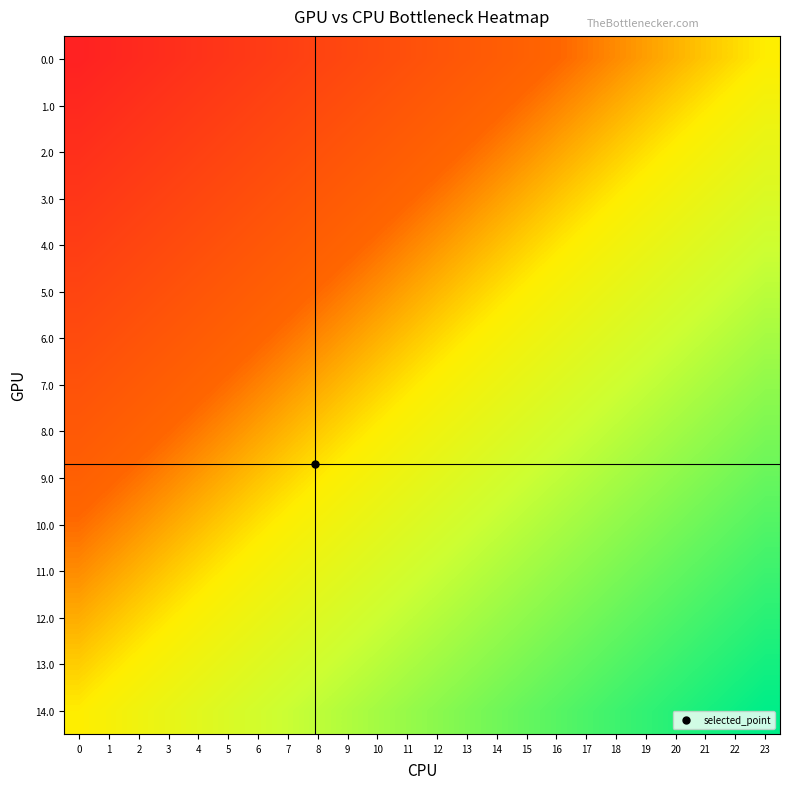

Reading left to right, what are all the values shown in this chart?

0.0: 0=-1.0	1=-1.0	2=-0.9	3=-0.9	4=-0.8	5=-0.8	6=-0.7	7=-0.7	8=-0.7	9=-0.6	10=-0.6	11=-0.5	12=-0.5	13=-0.4	14=-0.4	15=-0.3	16=-0.3	17=-0.3	18=-0.2	19=-0.2	20=-0.1	21=-0.1	22=-0.0	23=0.0
1.0: 0=-0.9	1=-0.9	2=-0.8	3=-0.8	4=-0.8	5=-0.7	6=-0.7	7=-0.6	8=-0.6	9=-0.5	10=-0.5	11=-0.5	12=-0.4	13=-0.4	14=-0.3	15=-0.3	16=-0.2	17=-0.2	18=-0.1	19=-0.1	20=-0.1	21=-0.0	22=0.0	23=0.1
2.0: 0=-0.9	1=-0.8	2=-0.8	3=-0.7	4=-0.7	5=-0.6	6=-0.6	7=-0.6	8=-0.5	9=-0.5	10=-0.4	11=-0.4	12=-0.3	13=-0.3	14=-0.2	15=-0.2	16=-0.2	17=-0.1	18=-0.1	19=-0.0	20=0.0	21=0.1	22=0.1	23=0.1
3.0: 0=-0.8	1=-0.7	2=-0.7	3=-0.7	4=-0.6	5=-0.6	6=-0.5	7=-0.5	8=-0.4	9=-0.4	10=-0.4	11=-0.3	12=-0.3	13=-0.2	14=-0.2	15=-0.1	16=-0.1	17=-0.0	18=-0.0	19=0.0	20=0.1	21=0.1	22=0.2	23=0.2
4.0: 0=-0.7	1=-0.7	2=-0.6	3=-0.6	4=-0.5	5=-0.5	6=-0.5	7=-0.4	8=-0.4	9=-0.3	10=-0.3	11=-0.2	12=-0.2	13=-0.1	14=-0.1	15=-0.1	16=-0.0	17=0.0	18=0.1	19=0.1	20=0.2	21=0.2	22=0.2	23=0.3
5.0: 0=-0.6	1=-0.6	2=-0.6	3=-0.5	4=-0.5	5=-0.4	6=-0.4	7=-0.3	8=-0.3	9=-0.3	10=-0.2	11=-0.2	12=-0.1	13=-0.1	14=-0.0	15=0.0	16=0.1	17=0.1	18=0.1	19=0.2	20=0.2	21=0.3	22=0.3	23=0.4
6.0: 0=-0.6	1=-0.5	2=-0.5	3=-0.4	4=-0.4	5=-0.4	6=-0.3	7=-0.3	8=-0.2	9=-0.2	10=-0.1	11=-0.1	12=-0.0	13=-0.0	14=0.0	15=0.1	16=0.1	17=0.2	18=0.2	19=0.3	20=0.3	21=0.3	22=0.4	23=0.4
7.0: 0=-0.5	1=-0.5	2=-0.4	3=-0.4	4=-0.3	5=-0.3	6=-0.2	7=-0.2	8=-0.2	9=-0.1	10=-0.1	11=-0.0	12=0.0	13=0.1	14=0.1	15=0.2	16=0.2	17=0.2	18=0.3	19=0.3	20=0.4	21=0.4	22=0.5	23=0.5
8.0: 0=-0.4	1=-0.4	2=-0.3	3=-0.3	4=-0.3	5=-0.2	6=-0.2	7=-0.1	8=-0.1	9=-0.0	10=0.0	11=0.0	12=0.1	13=0.1	14=0.2	15=0.2	16=0.3	17=0.3	18=0.4	19=0.4	20=0.4	21=0.5	22=0.5	23=0.6
9.0: 0=-0.4	1=-0.3	2=-0.3	3=-0.2	4=-0.2	5=-0.1	6=-0.1	7=-0.1	8=-0.0	9=0.0	10=0.1	11=0.1	12=0.2	13=0.2	14=0.3	15=0.3	16=0.3	17=0.4	18=0.4	19=0.5	20=0.5	21=0.6	22=0.6	23=0.6
10.0: 0=-0.3	1=-0.2	2=-0.2	3=-0.2	4=-0.1	5=-0.1	6=-0.0	7=0.0	8=0.1	9=0.1	10=0.1	11=0.2	12=0.2	13=0.3	14=0.3	15=0.4	16=0.4	17=0.5	18=0.5	19=0.5	20=0.6	21=0.6	22=0.7	23=0.7
11.0: 0=-0.2	1=-0.2	2=-0.1	3=-0.1	4=-0.0	5=0.0	6=0.0	7=0.1	8=0.1	9=0.2	10=0.2	11=0.3	12=0.3	13=0.4	14=0.4	15=0.4	16=0.5	17=0.5	18=0.6	19=0.6	20=0.7	21=0.7	22=0.7	23=0.8
12.0: 0=-0.1	1=-0.1	2=-0.1	3=-0.0	4=0.0	5=0.1	6=0.1	7=0.2	8=0.2	9=0.2	10=0.3	11=0.3	12=0.4	13=0.4	14=0.5	15=0.5	16=0.6	17=0.6	18=0.6	19=0.7	20=0.7	21=0.8	22=0.8	23=0.9
13.0: 0=-0.1	1=-0.0	2=0.0	3=0.1	4=0.1	5=0.1	6=0.2	7=0.2	8=0.3	9=0.3	10=0.4	11=0.4	12=0.5	13=0.5	14=0.5	15=0.6	16=0.6	17=0.7	18=0.7	19=0.8	20=0.8	21=0.8	22=0.9	23=0.9
14.0: 0=0.0	1=0.0	2=0.1	3=0.1	4=0.2	5=0.2	6=0.3	7=0.3	8=0.3	9=0.4	10=0.4	11=0.5	12=0.5	13=0.6	14=0.6	15=0.7	16=0.7	17=0.7	18=0.8	19=0.8	20=0.9	21=0.9	22=1.0	23=1.0